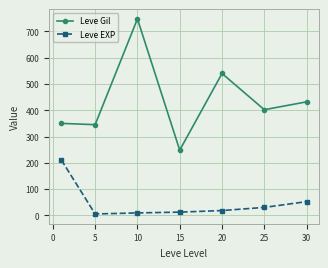

True or false: Leve EXP and Leve Gil cross at least once.

False